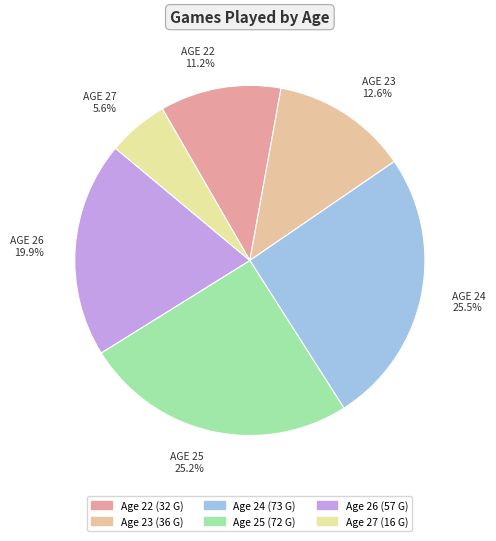

Is the sum of AGE 25 25.2% and AGE 22 11.2% greater than half?

No